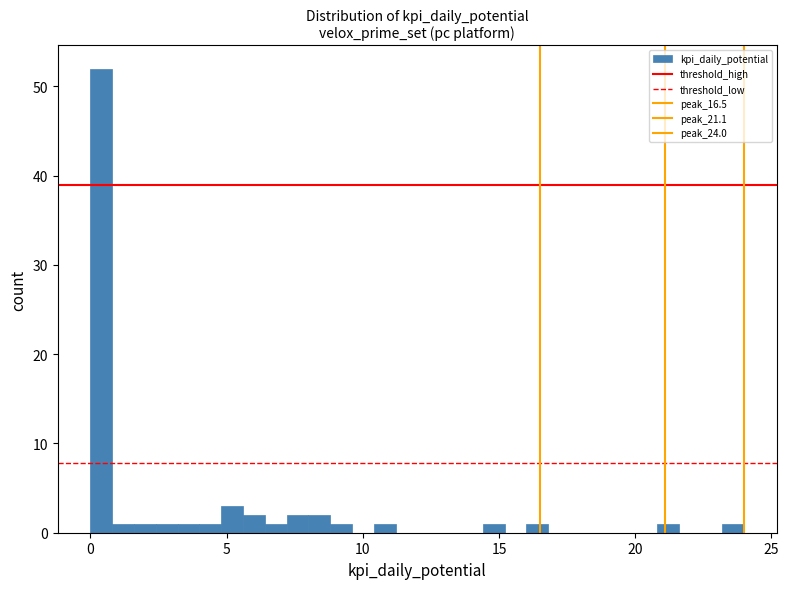

Around what value on the x-axis is the tallest bar? Give the approximate position of its centre, as read against the axis.

0.5